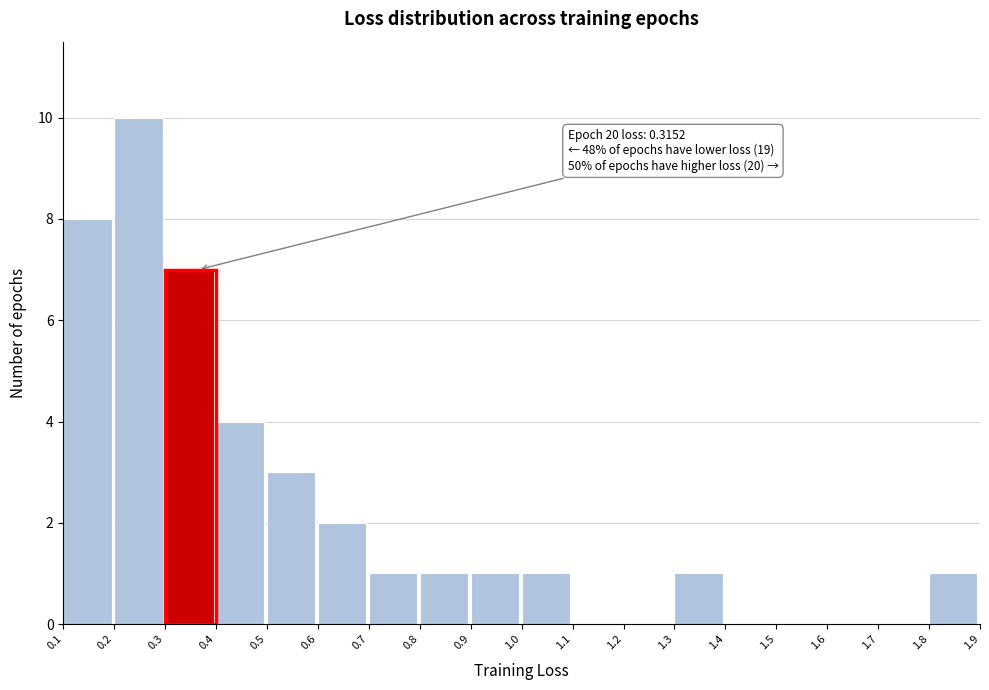

Over which range of the x-axis is the bar tallest?

0.2 to 0.3